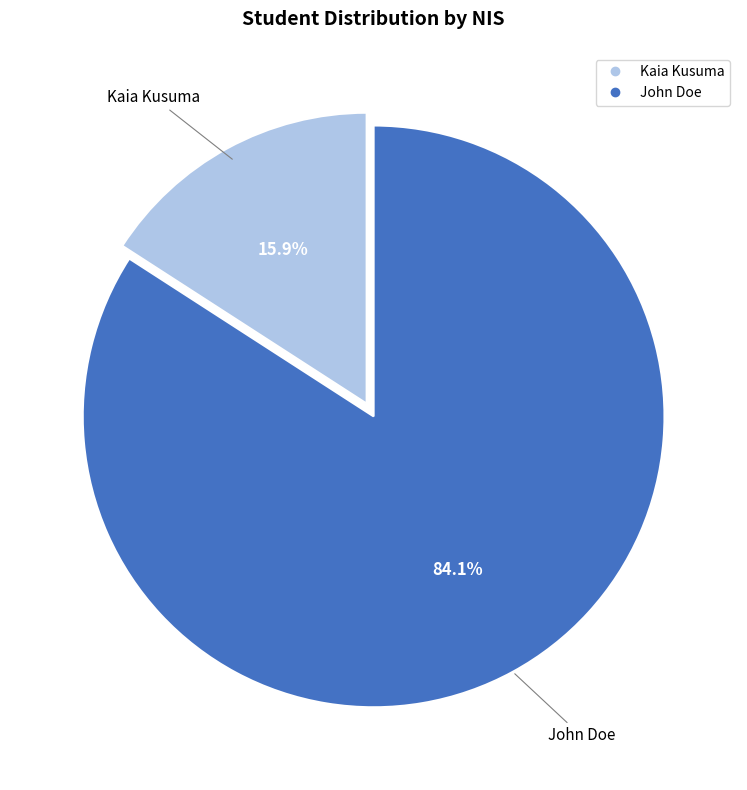

What percentage is the John Doe slice, to the nearest percent?

84%